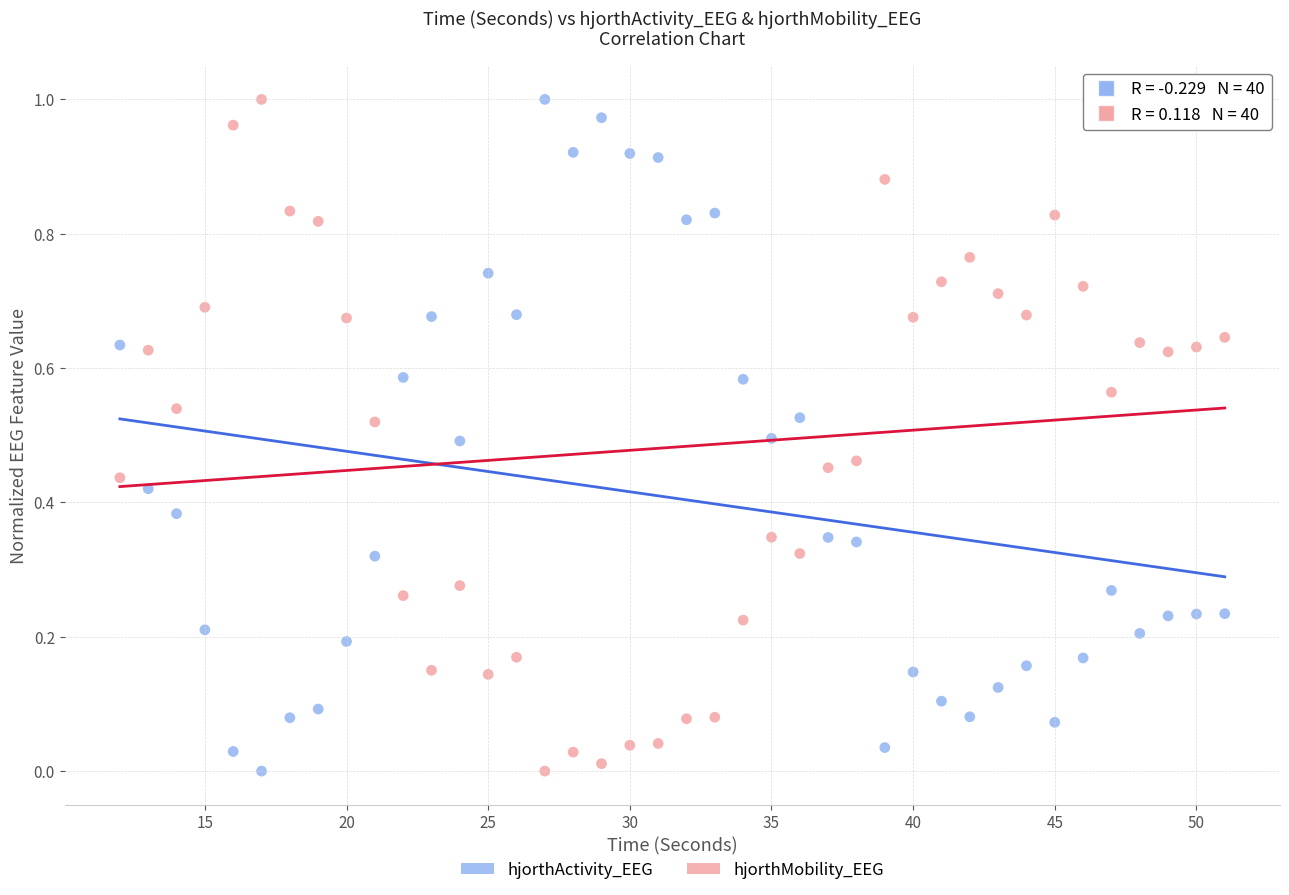

What is the X range (max minus min) for the scatter plot?

39.0